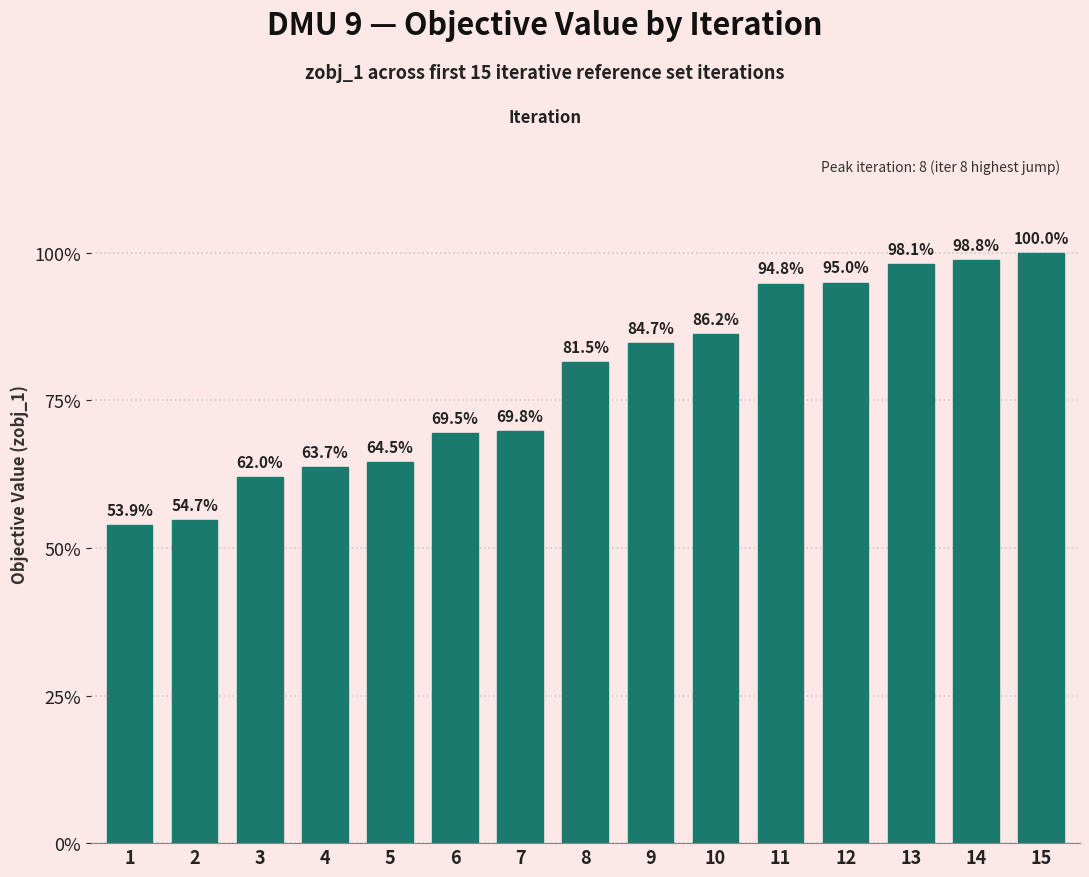

Are the bars horizontal?

No